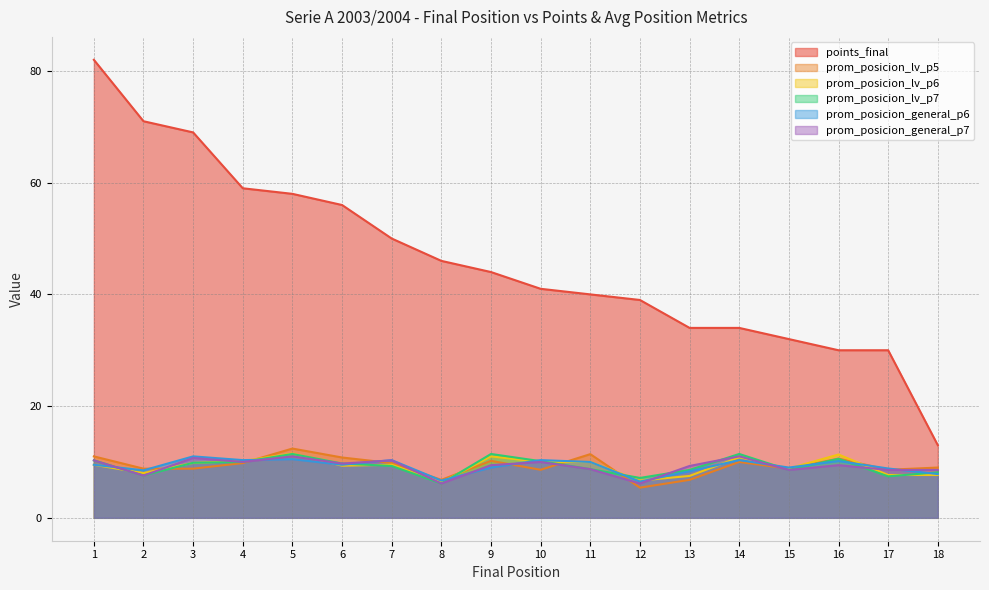

What is the highest value of the prom_posicion_general_p6 series?

11.0